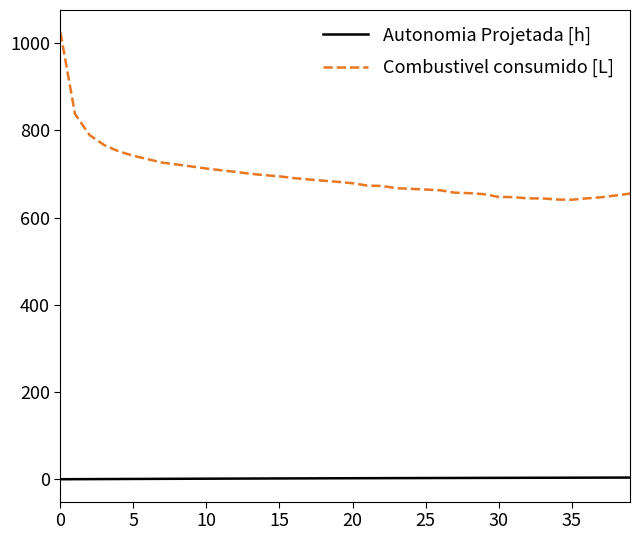

What is the maximum value shown in the chart?

1025.0